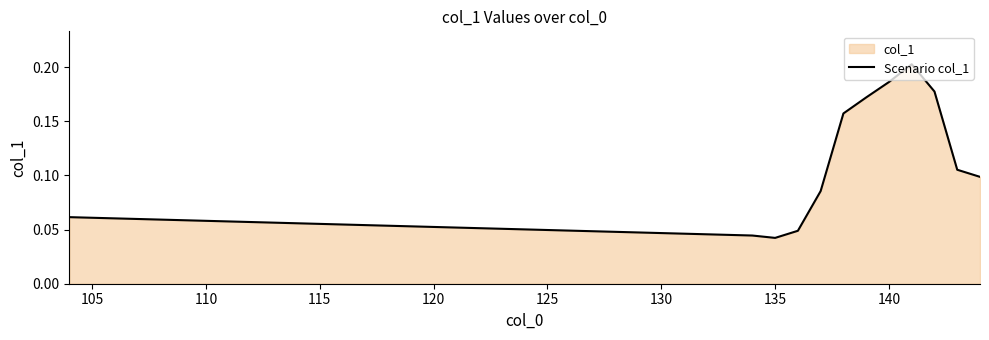

Count the values in the range 0 to 1.

12